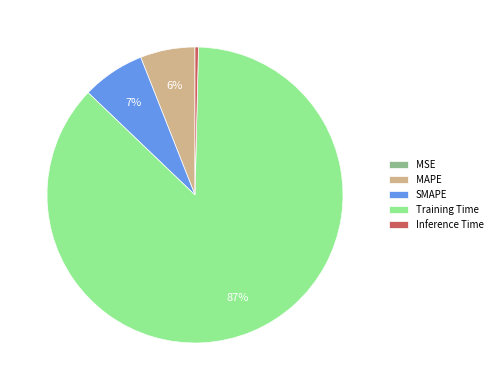

Between SMAPE and MAPE, which is larger?

SMAPE